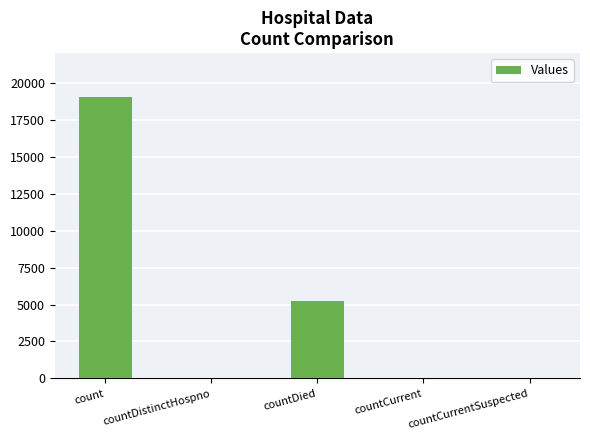

What value does the data have at count?

19065